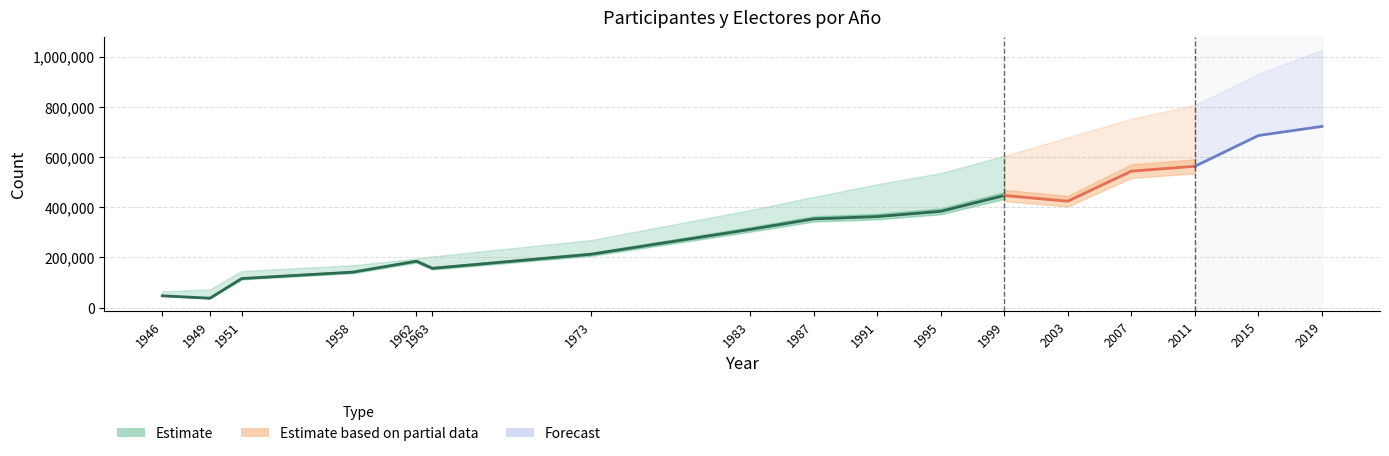

At which label does participantes reach its minimum?

1949